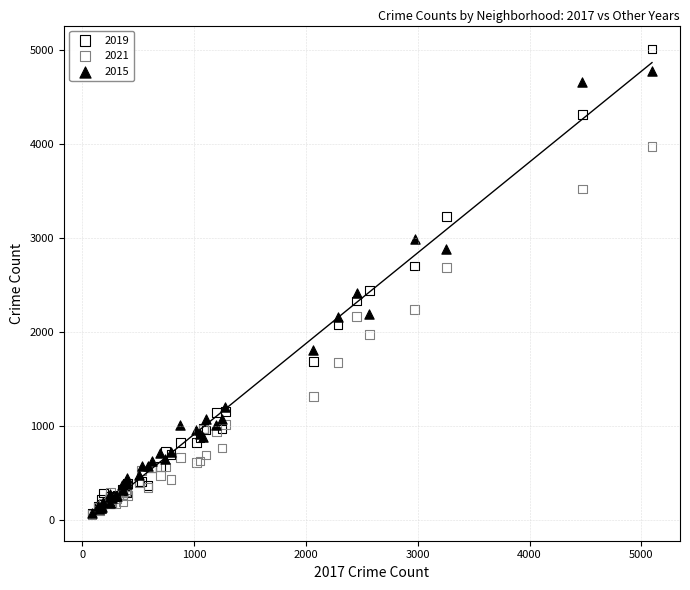

Which series has the largest Y range (max minus min)?

2019